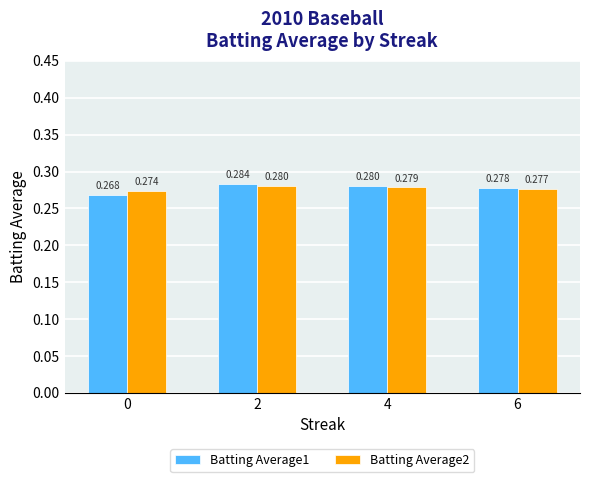

Is the value of Batting Average1 at 0 greater than the value of Batting Average2 at 6?

No